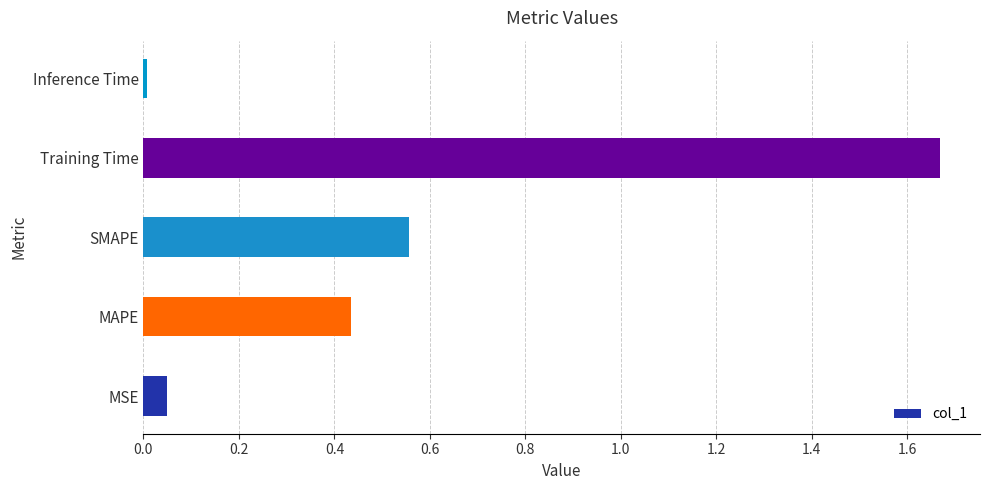

The chart shows a value of 0.3 at MAPE. True or false?

False